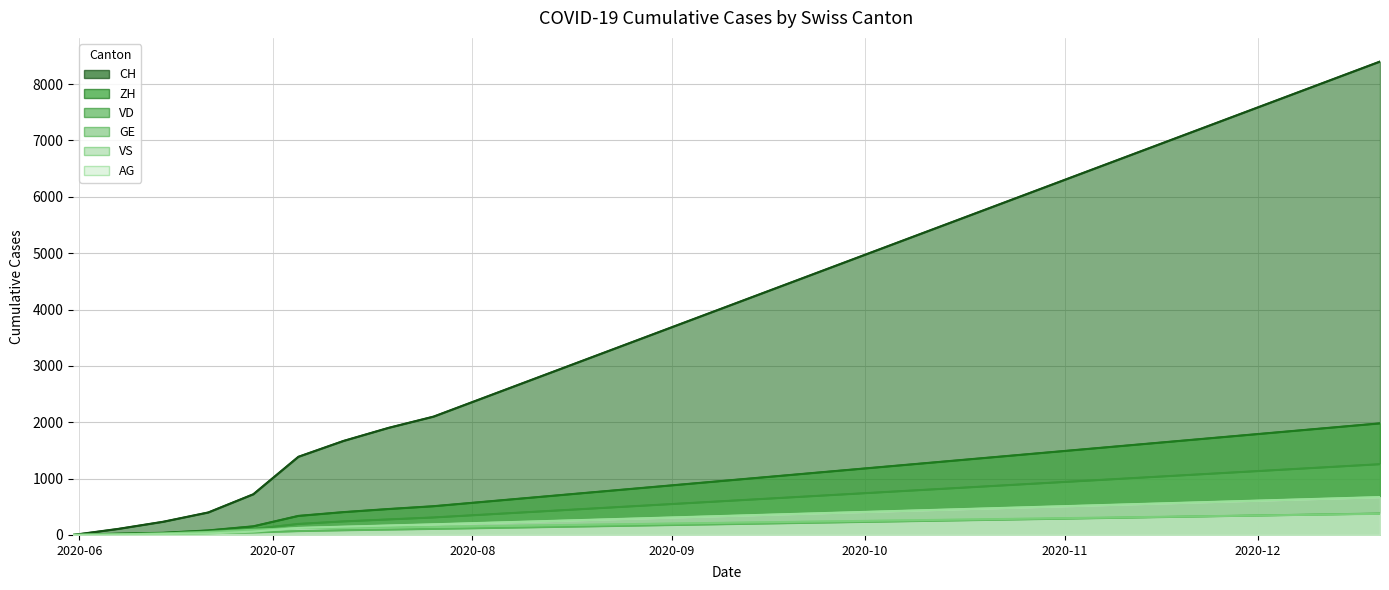

Does the chart display data point markers on the line(s)?

No